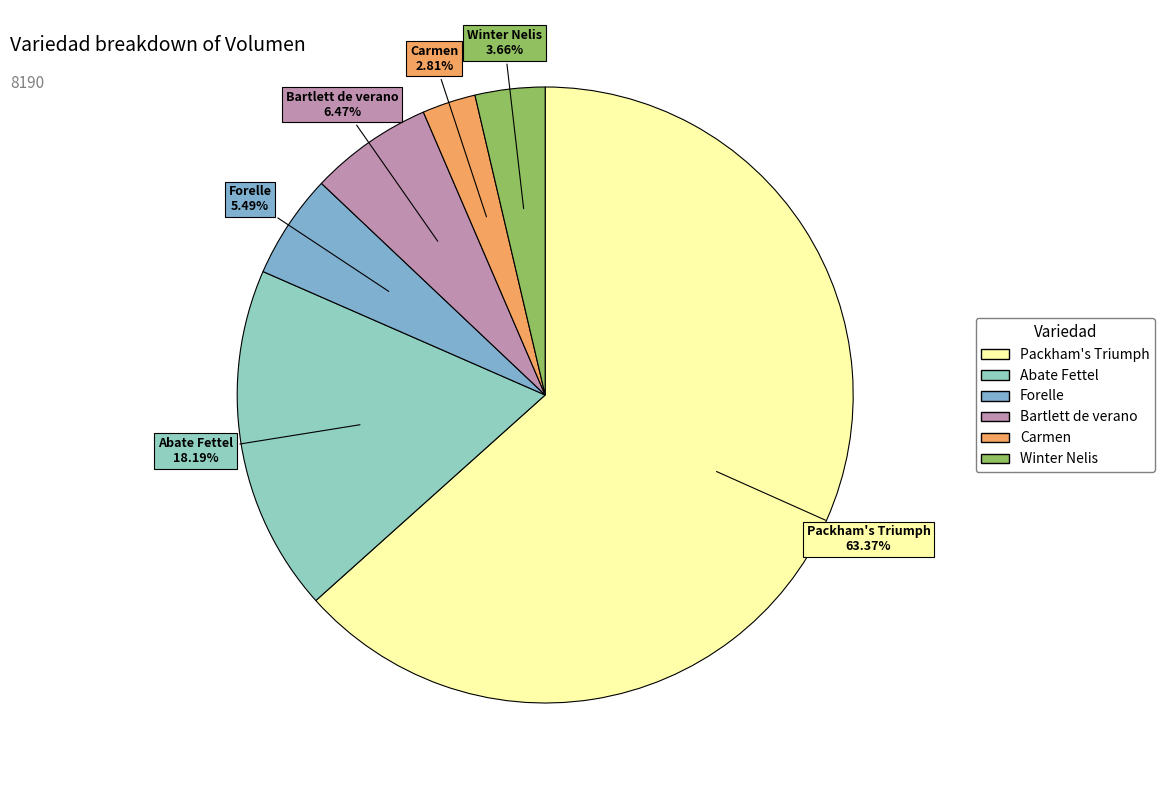

To the nearest percent, what percentage of the pie is Forelle?

5%